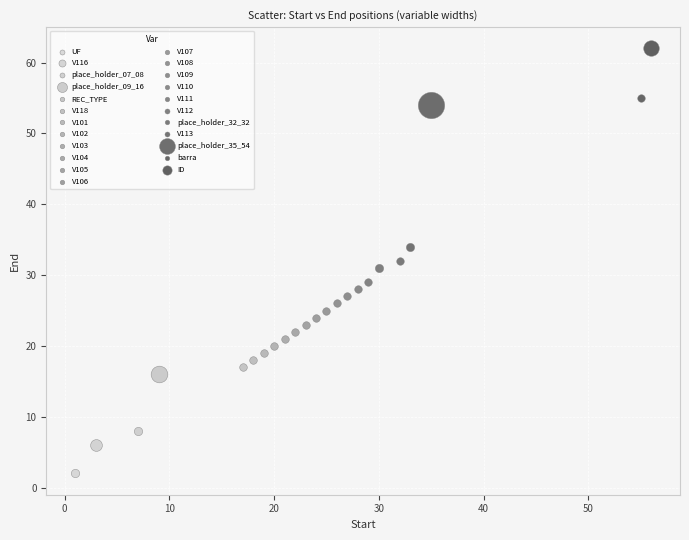

Which series contains the lowest Y value?

UF